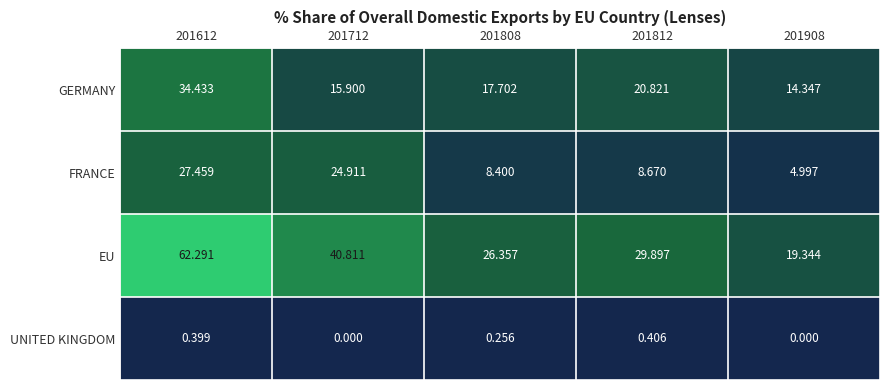

What is the total value across all series at 201612?

124.6